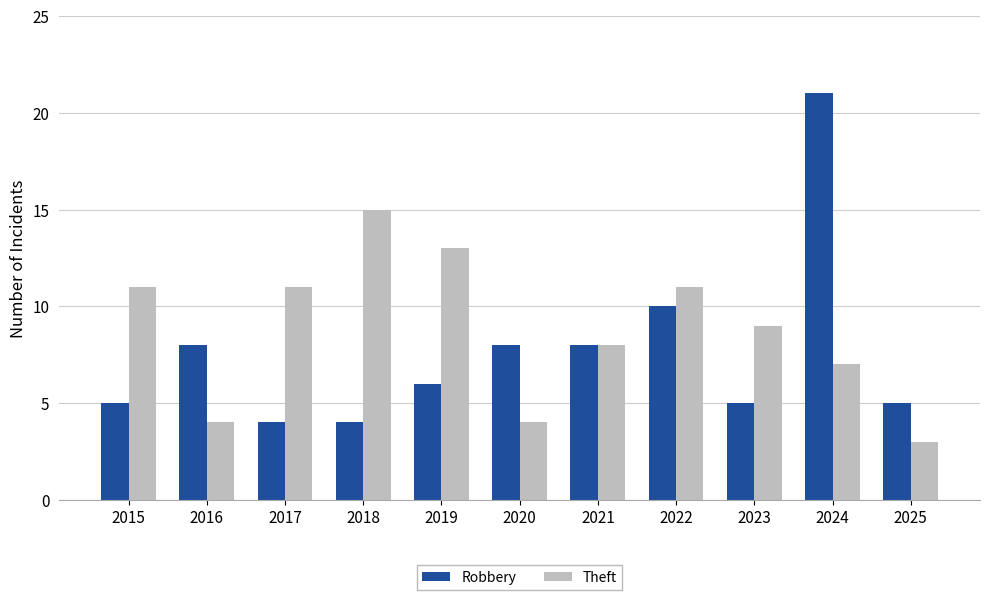

What is the sum of all Robbery values?

84